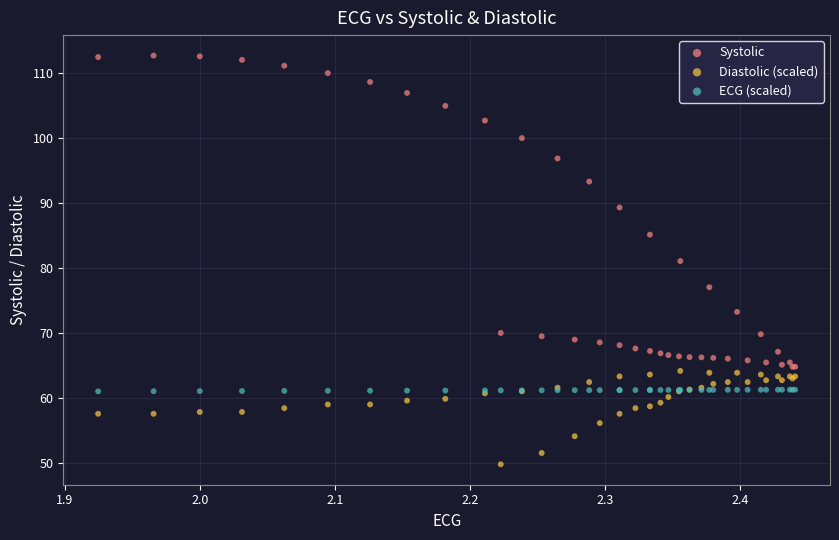

In the Systolic series, what Y value is closest to 88?

89.2